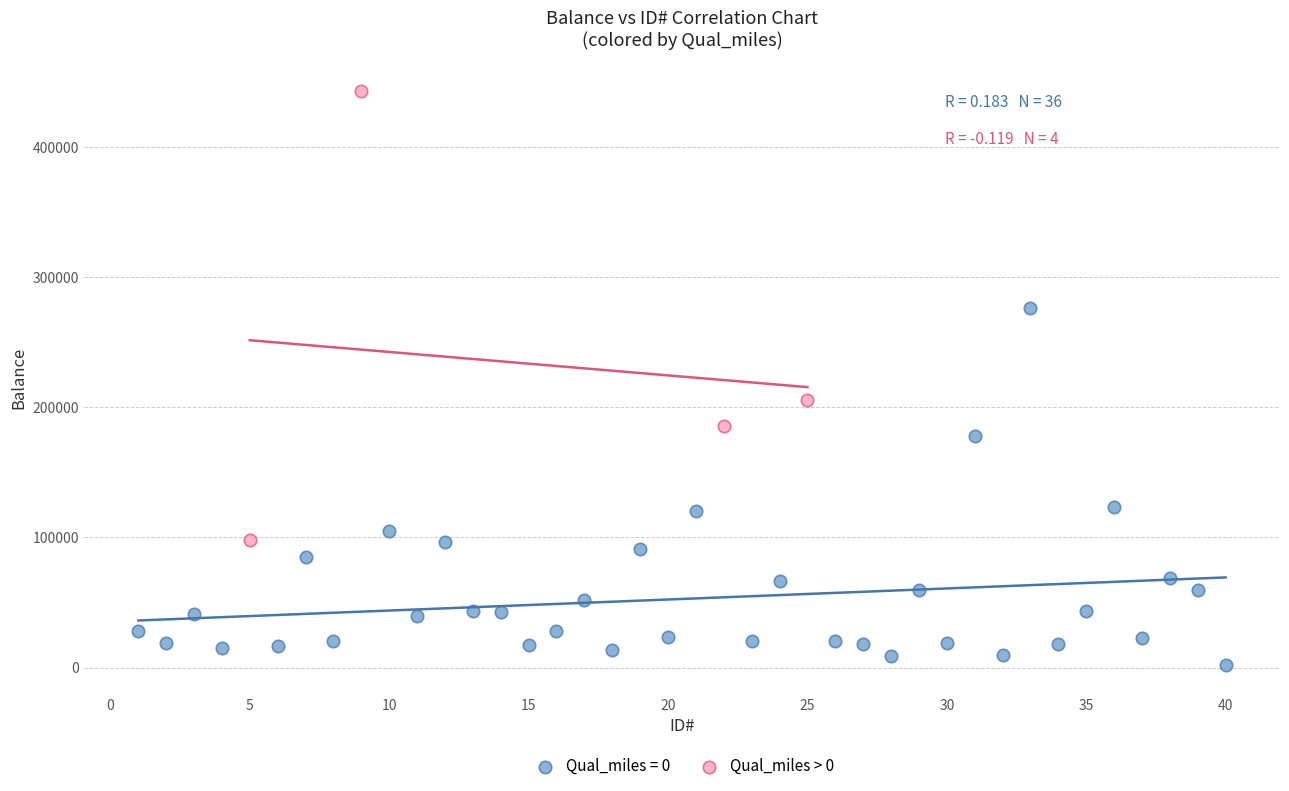

Which series has the widest spread of Y values?

Qual_miles > 0